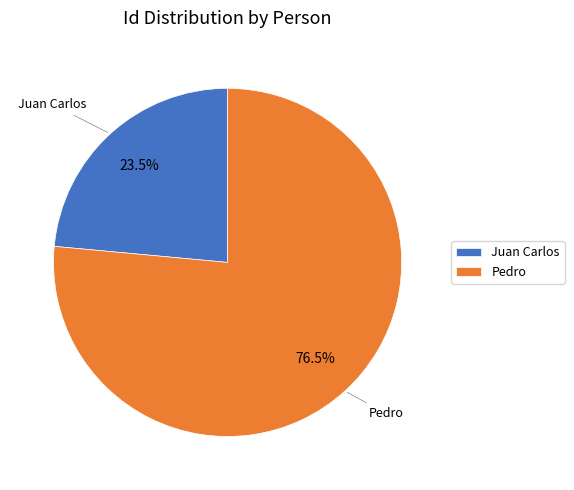

How much of the chart is everything except Juan Carlos?

76.5%